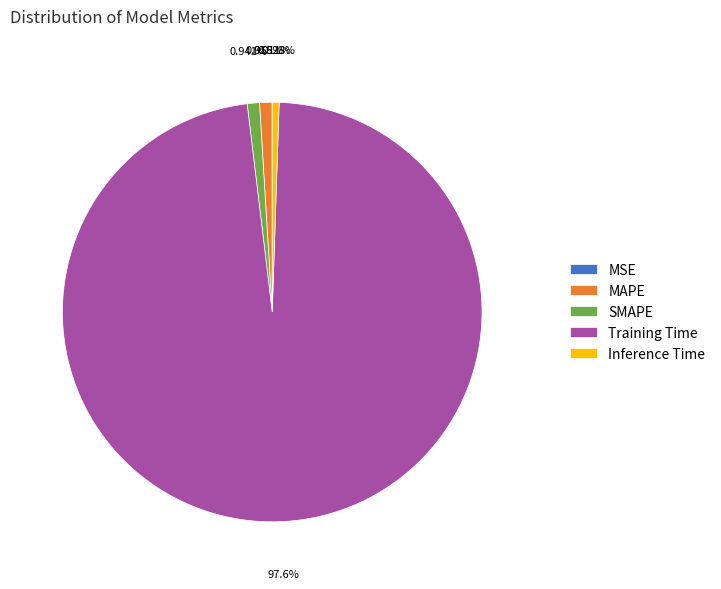

True or false: Training Time accounts for 98% of the total.

True